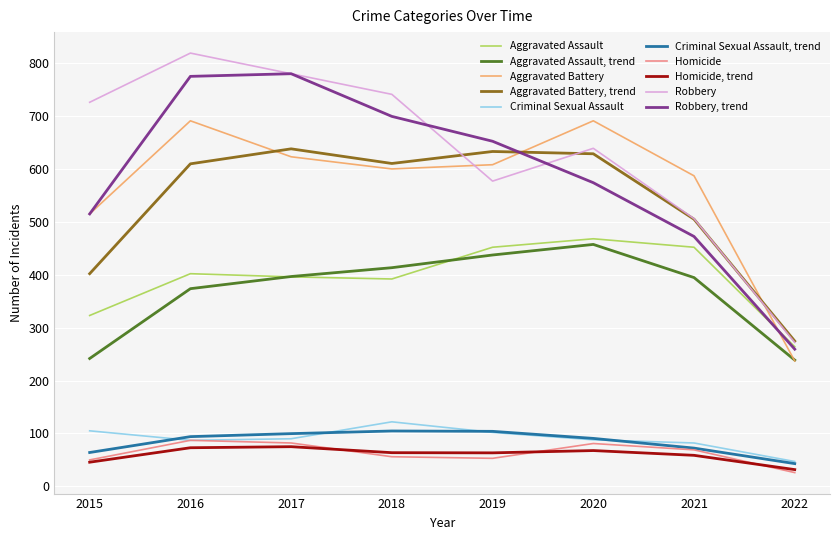

What is the highest value of the Homicide series?

87.0